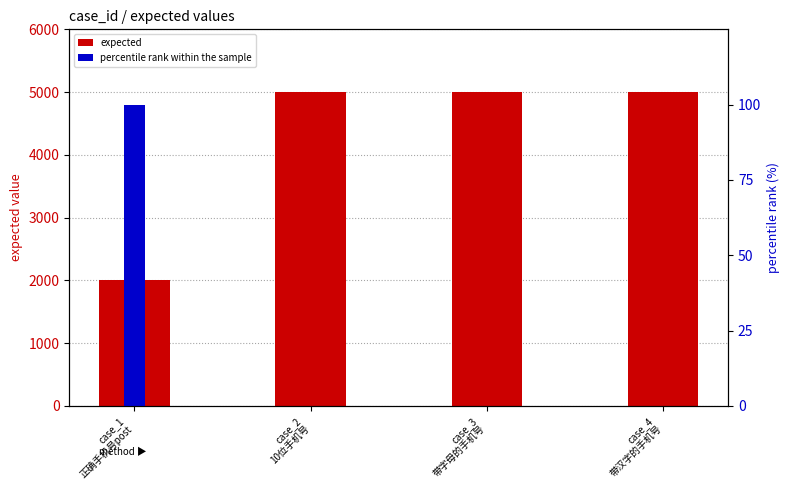

At case_4
带汉字的手机号, list the series in order from largest to smallest.

expected, percentile rank within the sample